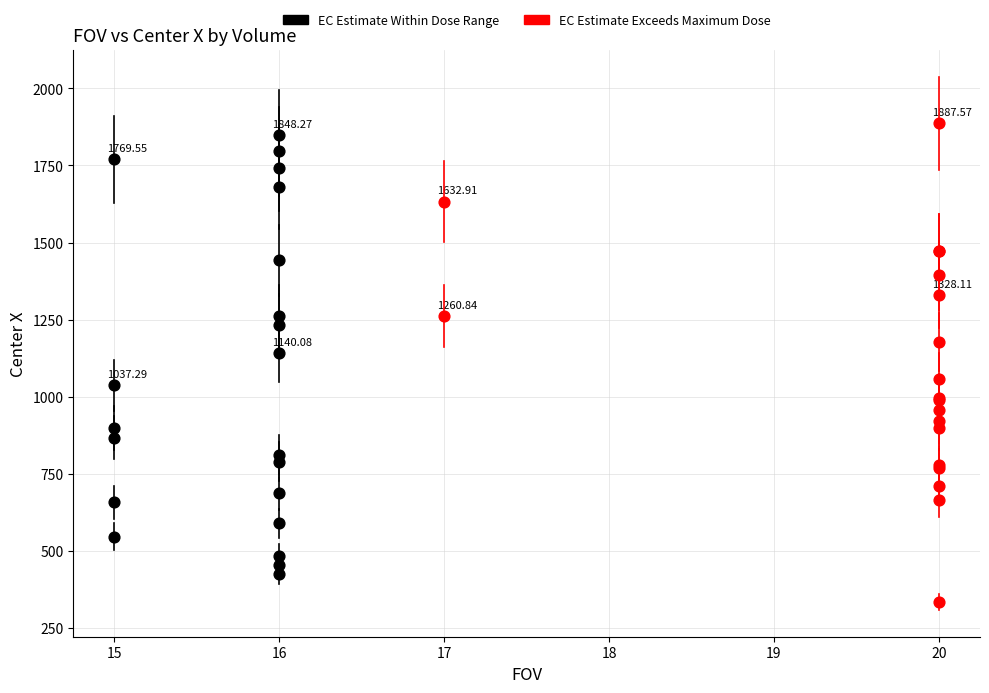

Which series reaches the minimum Y coordinate?

EC Estimate Exceeds Maximum Dose